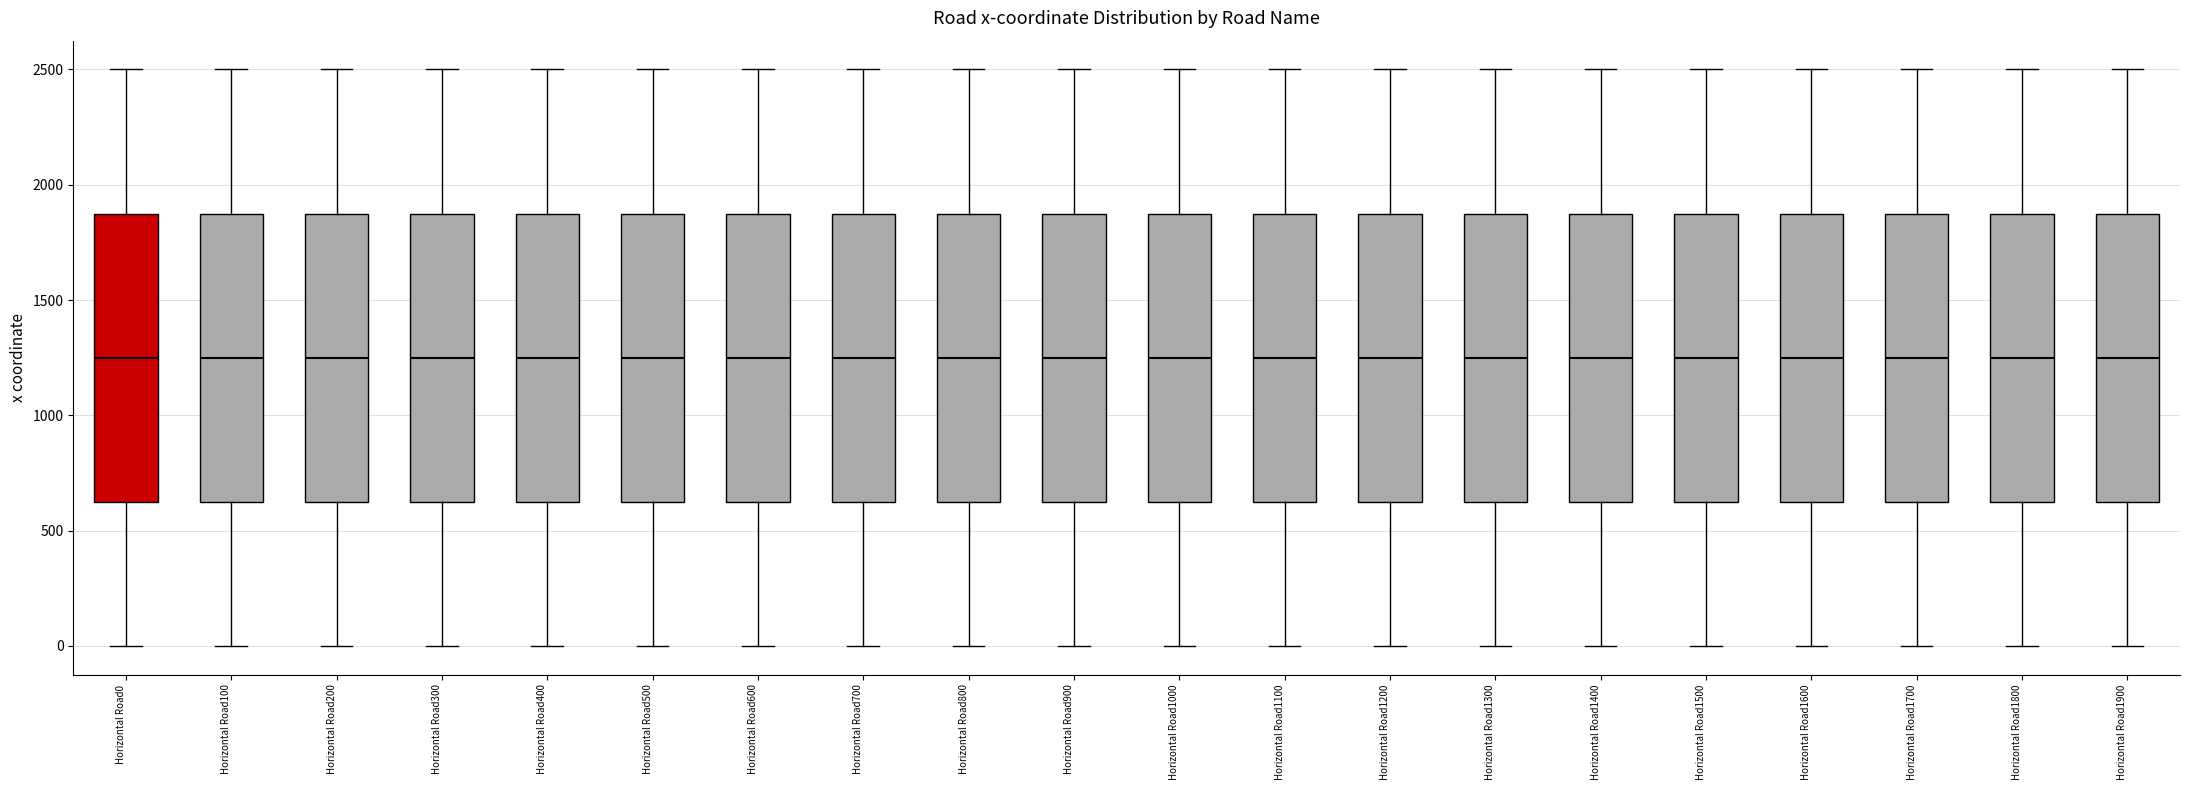

Reading left to right, transcribe this box plot: for each box, give where its median line is, the range the box spans, and where its two whiskers end, as read against the y-axis. The values are not printed on the chart, so give them approximately, as read against the axis.

Horizontal Road0: median 1250, box 650 to 1900, whiskers 0 to 2500
Horizontal Road100: median 1250, box 650 to 1900, whiskers 0 to 2500
Horizontal Road200: median 1250, box 650 to 1900, whiskers 0 to 2500
Horizontal Road300: median 1250, box 650 to 1900, whiskers 0 to 2500
Horizontal Road400: median 1250, box 650 to 1900, whiskers 0 to 2500
Horizontal Road500: median 1250, box 650 to 1900, whiskers 0 to 2500
Horizontal Road600: median 1250, box 650 to 1900, whiskers 0 to 2500
Horizontal Road700: median 1250, box 650 to 1900, whiskers 0 to 2500
Horizontal Road800: median 1250, box 650 to 1900, whiskers 0 to 2500
Horizontal Road900: median 1250, box 650 to 1900, whiskers 0 to 2500
Horizontal Road1000: median 1250, box 650 to 1900, whiskers 0 to 2500
Horizontal Road1100: median 1250, box 650 to 1900, whiskers 0 to 2500
Horizontal Road1200: median 1250, box 650 to 1900, whiskers 0 to 2500
Horizontal Road1300: median 1250, box 650 to 1900, whiskers 0 to 2500
Horizontal Road1400: median 1250, box 650 to 1900, whiskers 0 to 2500
Horizontal Road1500: median 1250, box 650 to 1900, whiskers 0 to 2500
Horizontal Road1600: median 1250, box 650 to 1900, whiskers 0 to 2500
Horizontal Road1700: median 1250, box 650 to 1900, whiskers 0 to 2500
Horizontal Road1800: median 1250, box 650 to 1900, whiskers 0 to 2500
Horizontal Road1900: median 1250, box 650 to 1900, whiskers 0 to 2500